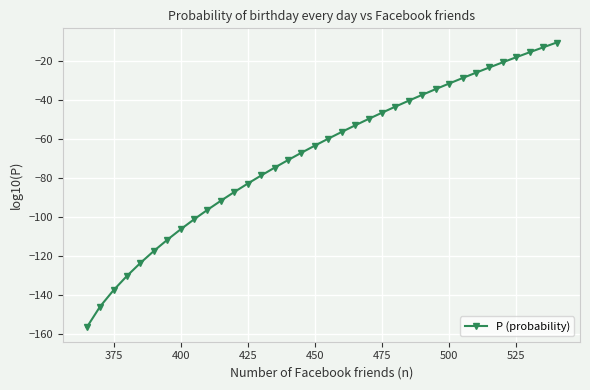

What is the difference between the maximum and second lowest values?

135.5